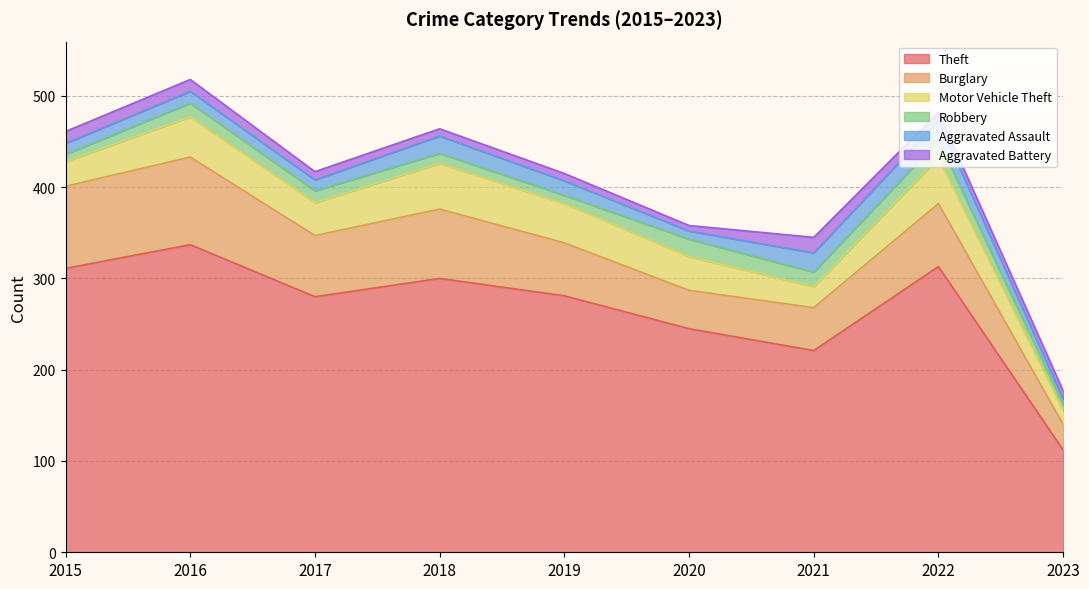

What is the difference between the highest and lowest values at 2020?

239